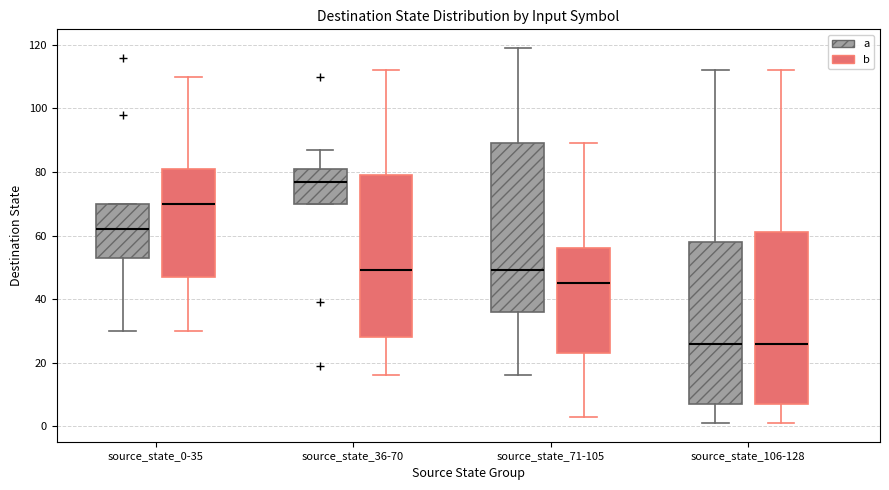

Reading left to right, transcribe this box plot: for each box, give where its median line is, the range the box spans, and where its two whiskers end, as read against the y-axis. The values are not printed on the chart, so give them approximately, as read against the axis.

source_state_0-35 (a): median 62, box 54 to 70, whiskers 30 to 70
source_state_0-35 (b): median 70, box 48 to 82, whiskers 30 to 110
source_state_36-70 (a): median 78, box 70 to 82, whiskers 70 to 88
source_state_36-70 (b): median 50, box 28 to 80, whiskers 16 to 112
source_state_71-105 (a): median 50, box 36 to 90, whiskers 16 to 120
source_state_71-105 (b): median 46, box 24 to 56, whiskers 4 to 90
source_state_106-128 (a): median 26, box 8 to 58, whiskers 2 to 112
source_state_106-128 (b): median 26, box 8 to 62, whiskers 2 to 112